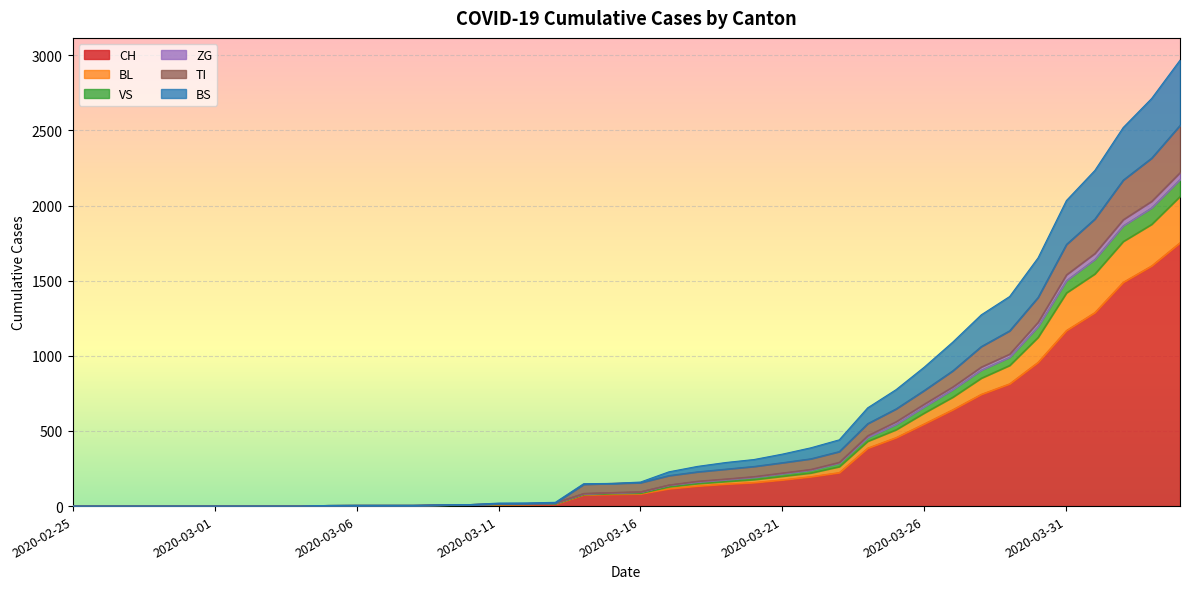

True or false: BS and BL cross at least once.

False